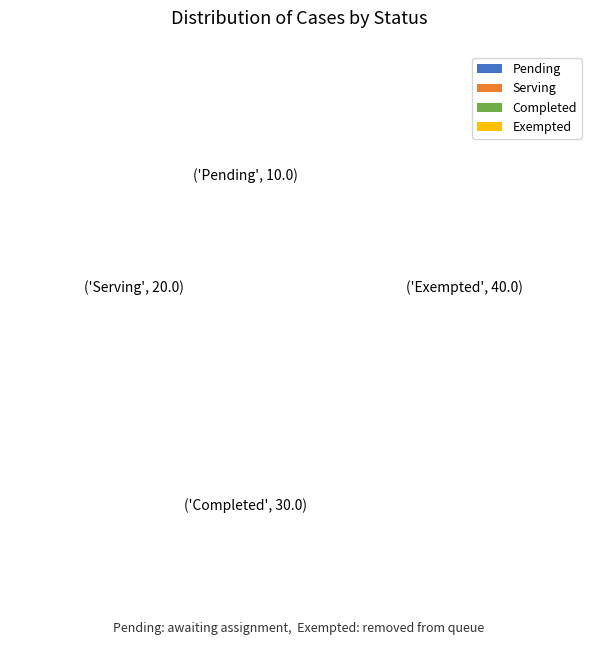

To the nearest percent, what is the difference between the Exempted and Pending slice percentages?

30%